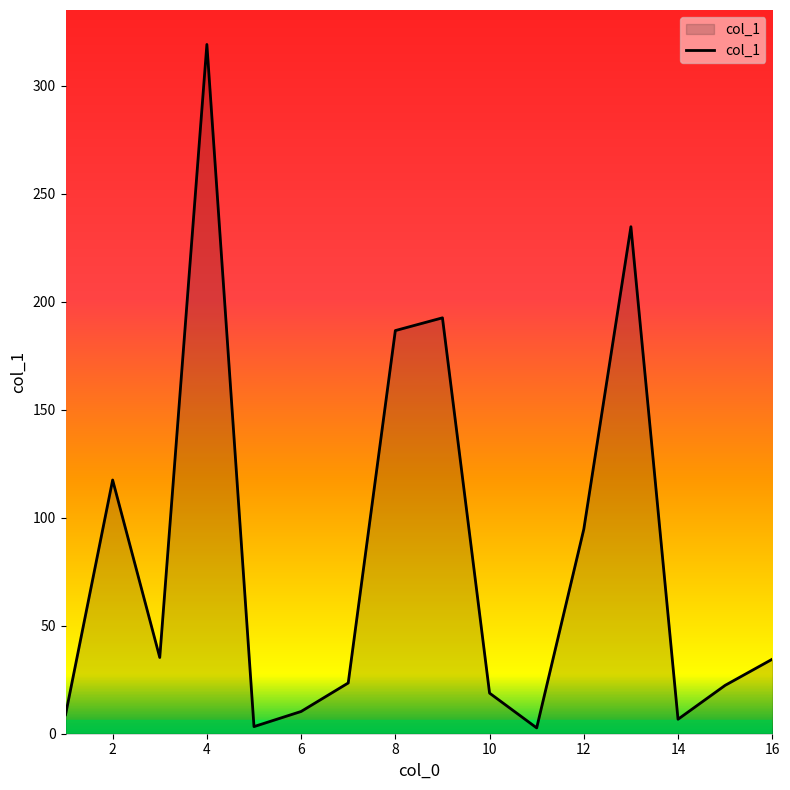

What is the greatest value displayed?

319.2